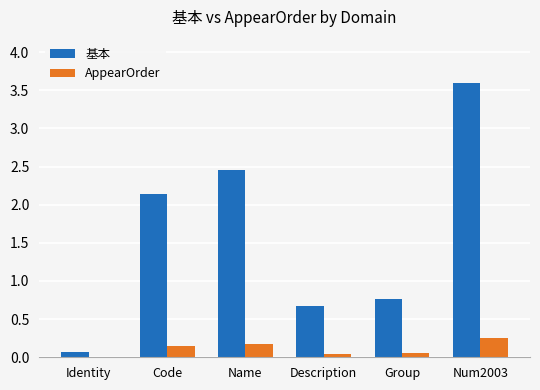

Which series has the widest spread of values?

基本